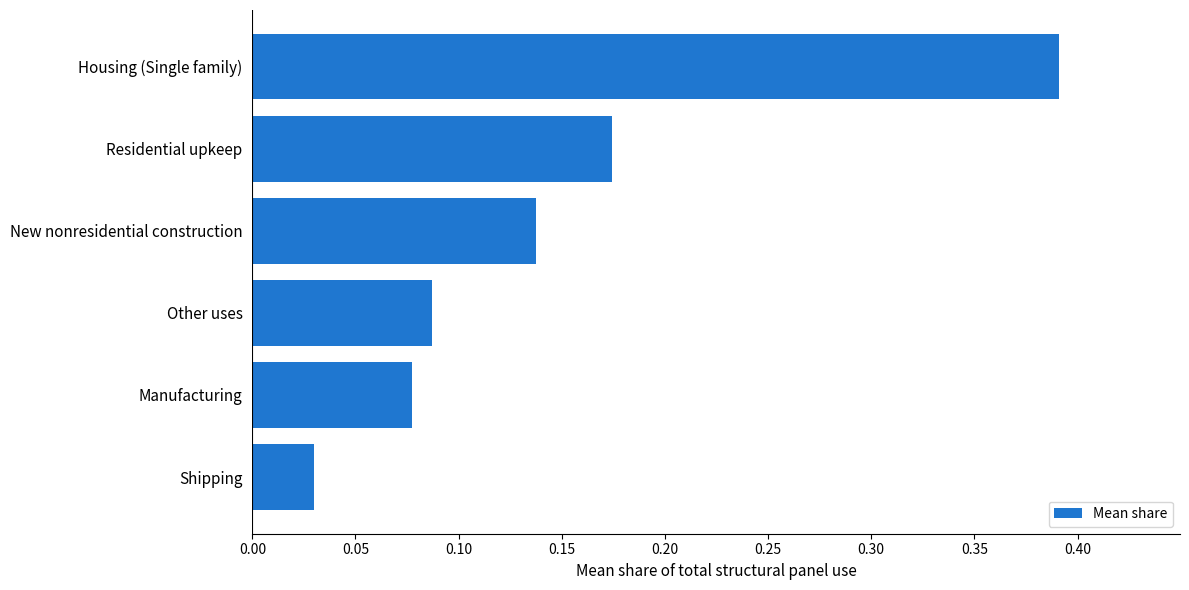

List the labels in order of value, smallest first.

Shipping, Manufacturing, Other uses, New nonresidential construction, Residential upkeep, Housing (Single family)